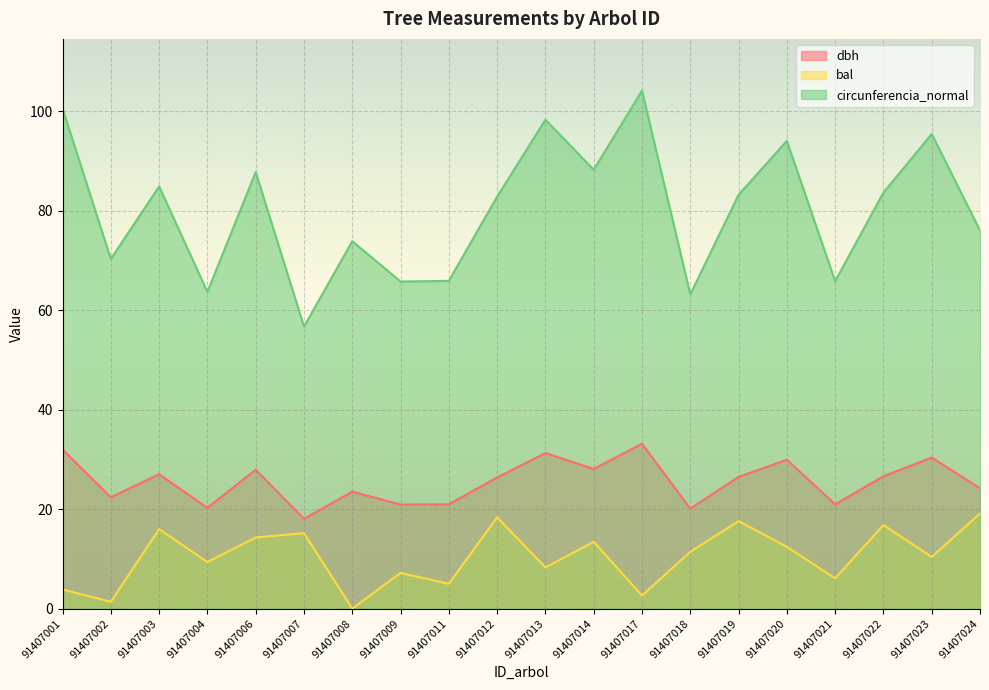

How many lines are shown in the chart?

3